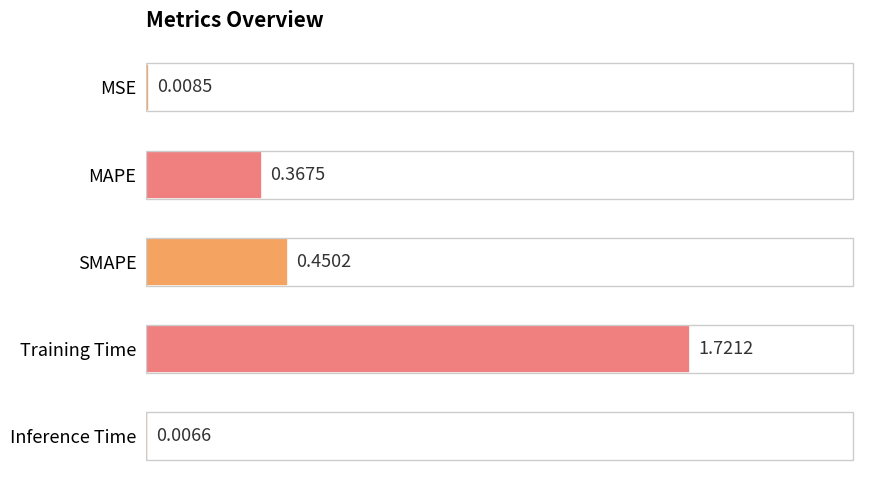

Are the bars horizontal?

Yes